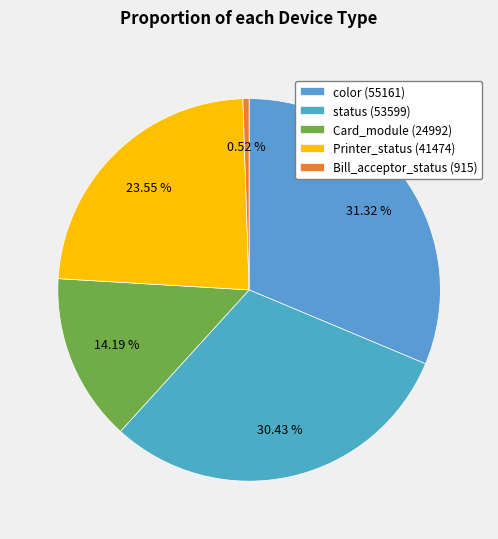

To the nearest percent, what portion does status represent?

30%